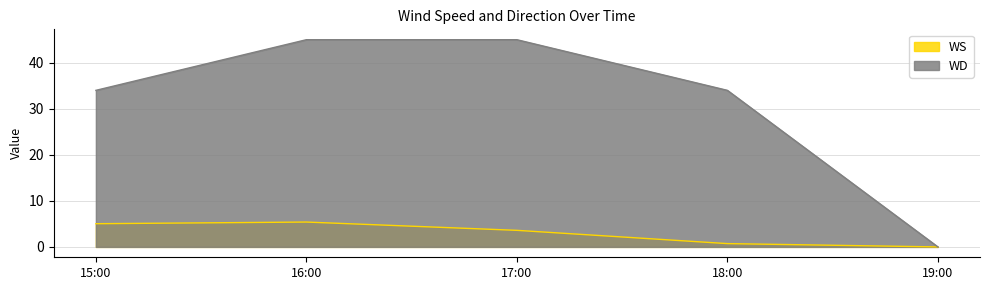

The WS series shows 1.9 at 16:00. True or false?

False